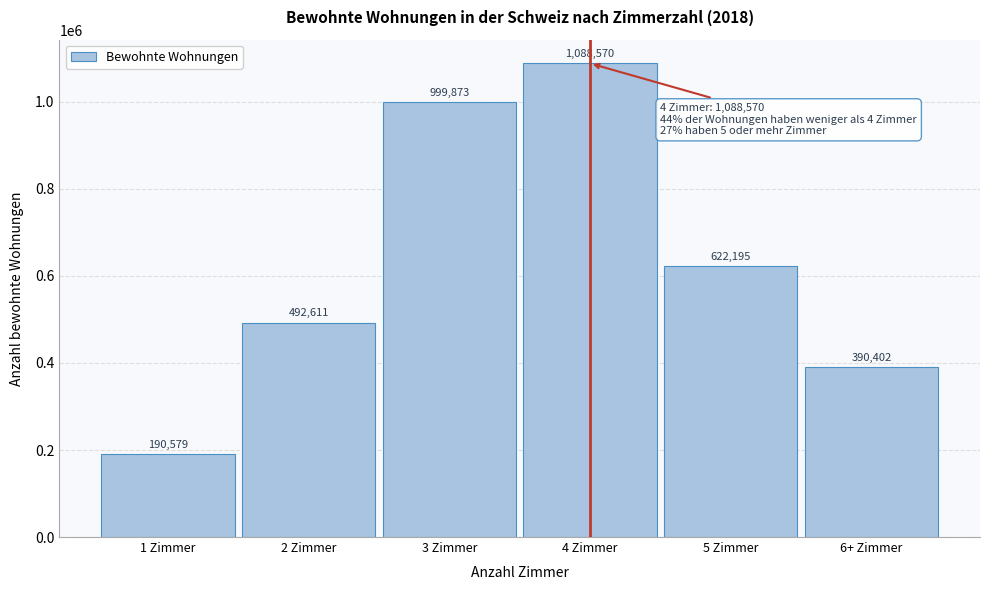

Reading right to left, what are all the values shown in this chart?

390402	622195	1088570	999873	492611	190579